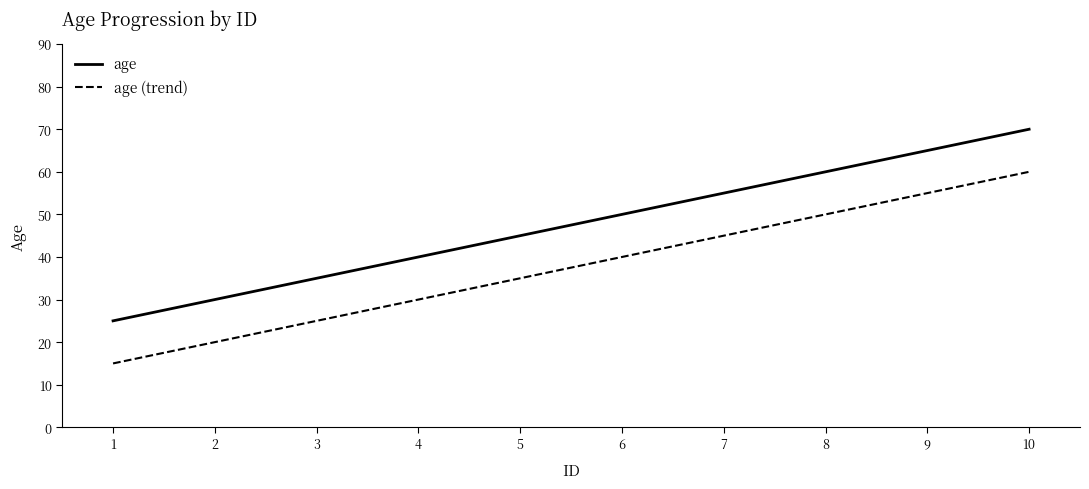

List the labels in order of age value, smallest first.

1, 2, 3, 4, 5, 6, 7, 8, 9, 10